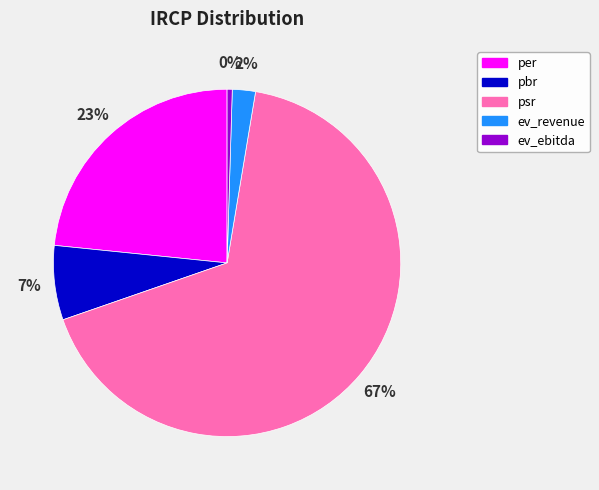

What is the largest slice in the pie chart?

psr